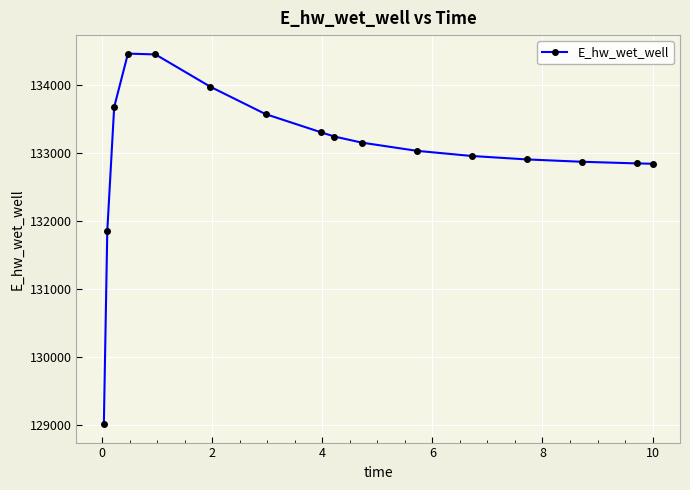

What is the value of the 10th point from the left?

133151.8